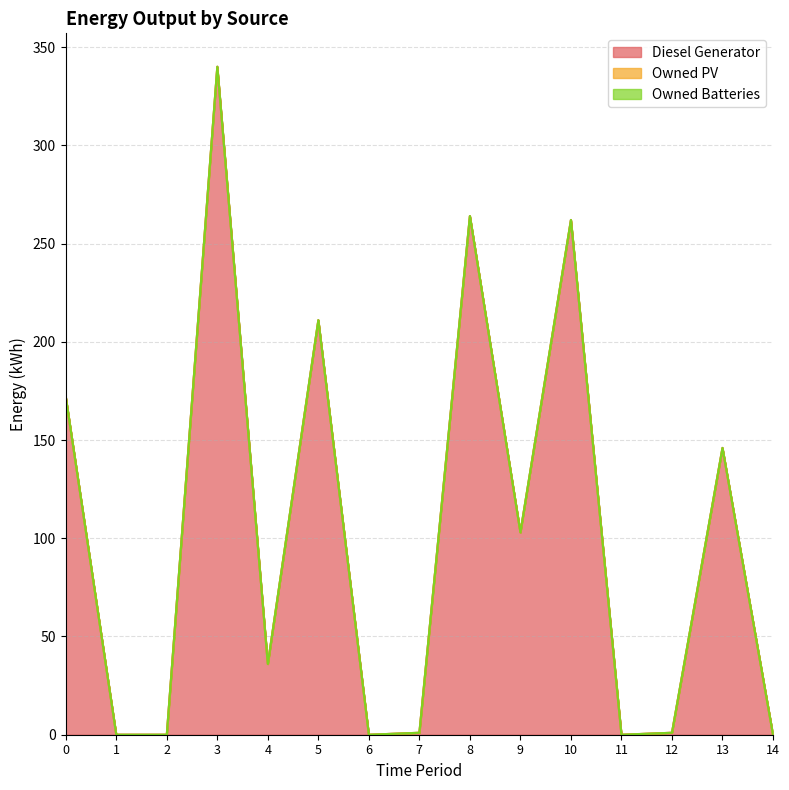

True or false: Owned PV has a value of 0 at 6.

True